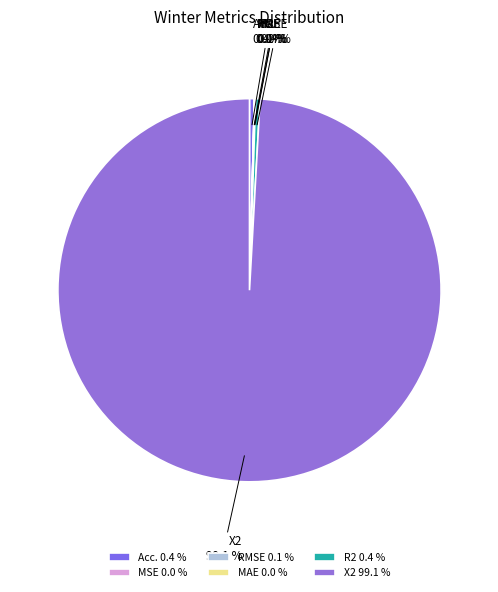

Does X2 represent more than half of the total?

Yes